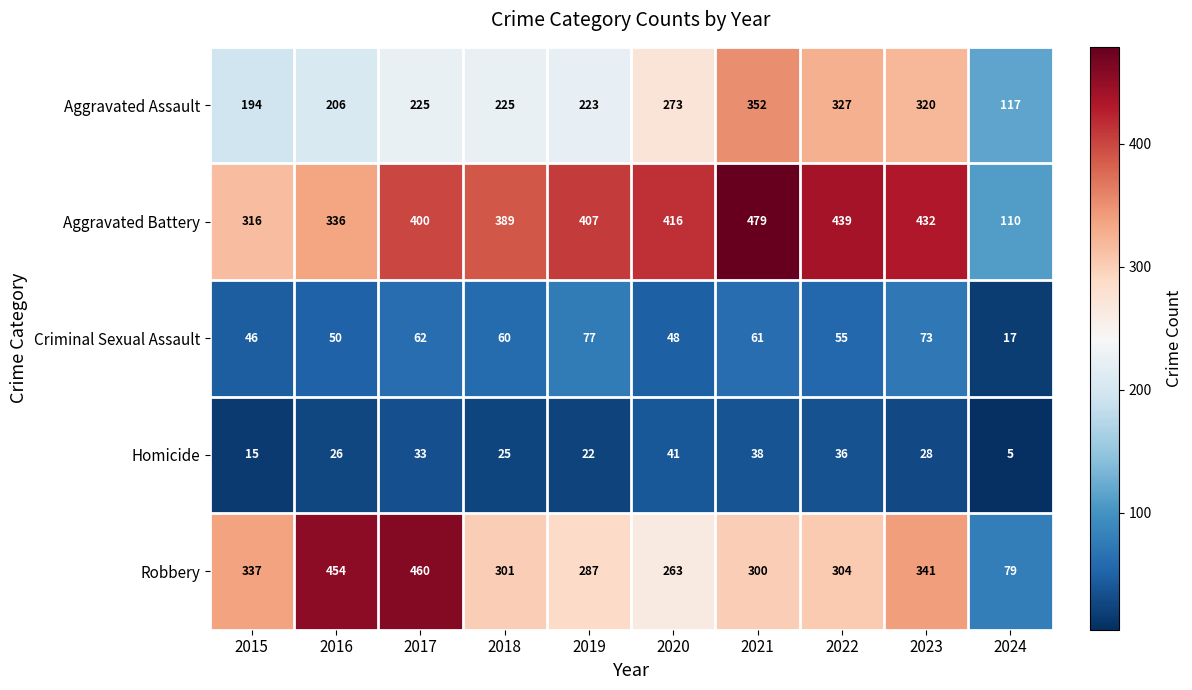

What is the smallest value displayed?

5